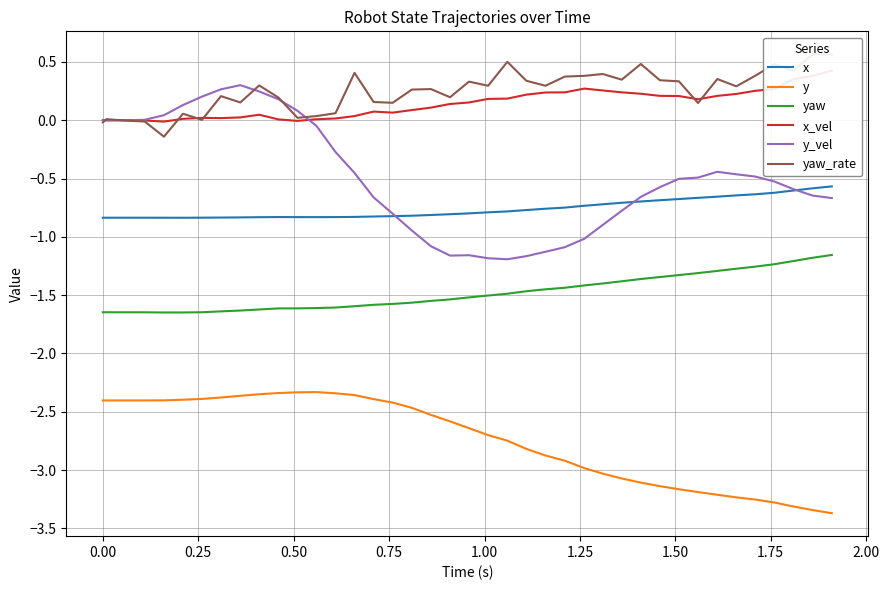

What is the minimum value for y?

-3.4